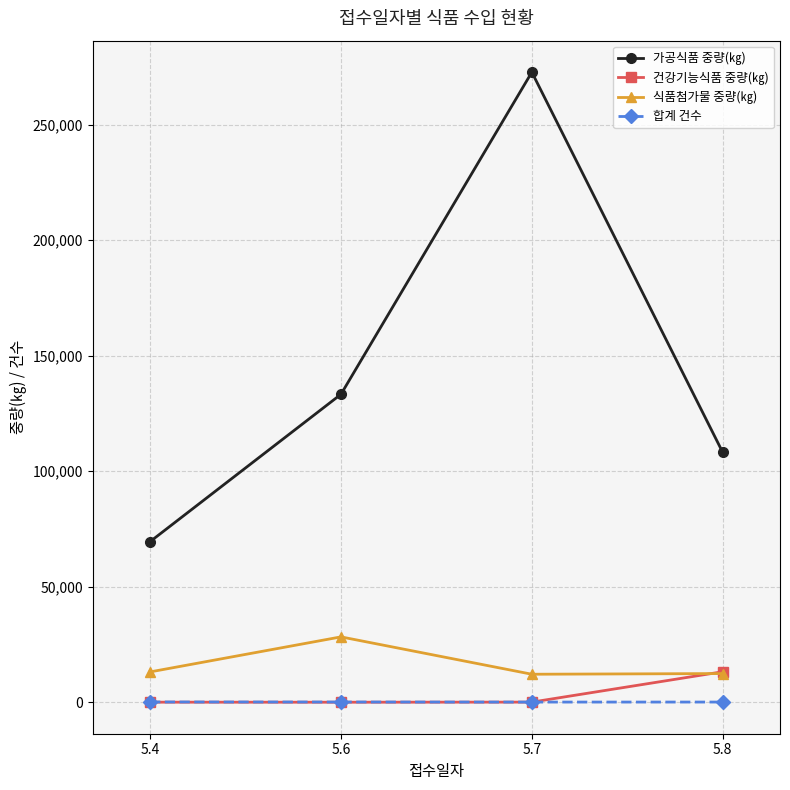

Does the chart display data point markers on the line(s)?

Yes